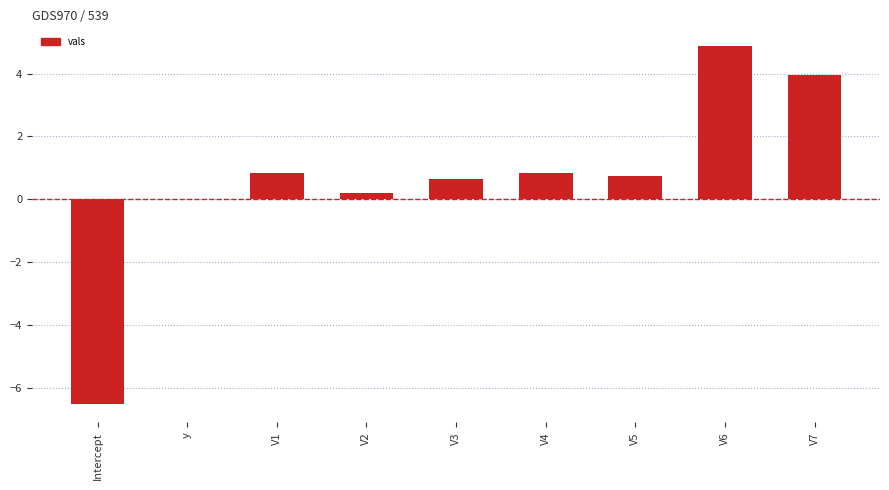

What is the sum of all values?

5.6